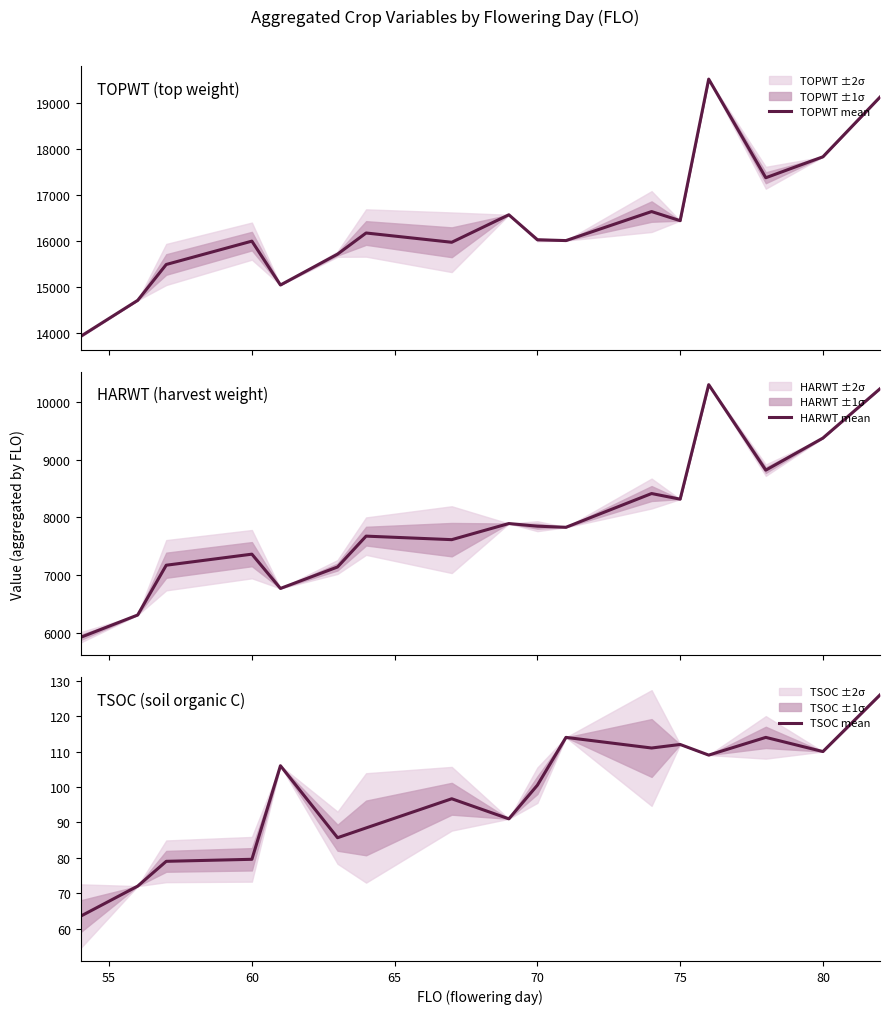

Reading left to right, what are all the values shown in this chart?

TOPWT mean: 13925.5	14708.0	15486.3	15993.1	15041.0	15710.7	16169.7	15968.3	16565.0	16023.0	16005.0	16634.7	16437.0	19509.0	17368.5	17823.0	19119.0
HARWT mean: 5920.0	6308.0	7171.7	7363.6	6769.0	7141.0	7676.4	7615.3	7895.0	7849.0	7830.0	8415.7	8318.0	10305.0	8821.5	9378.0	10234.0
TSOC mean: 63.5	72.0	79.0	79.6	106.0	85.7	88.4	96.7	91.0	100.5	114.0	111.0	112.0	109.0	114.0	110.0	126.0